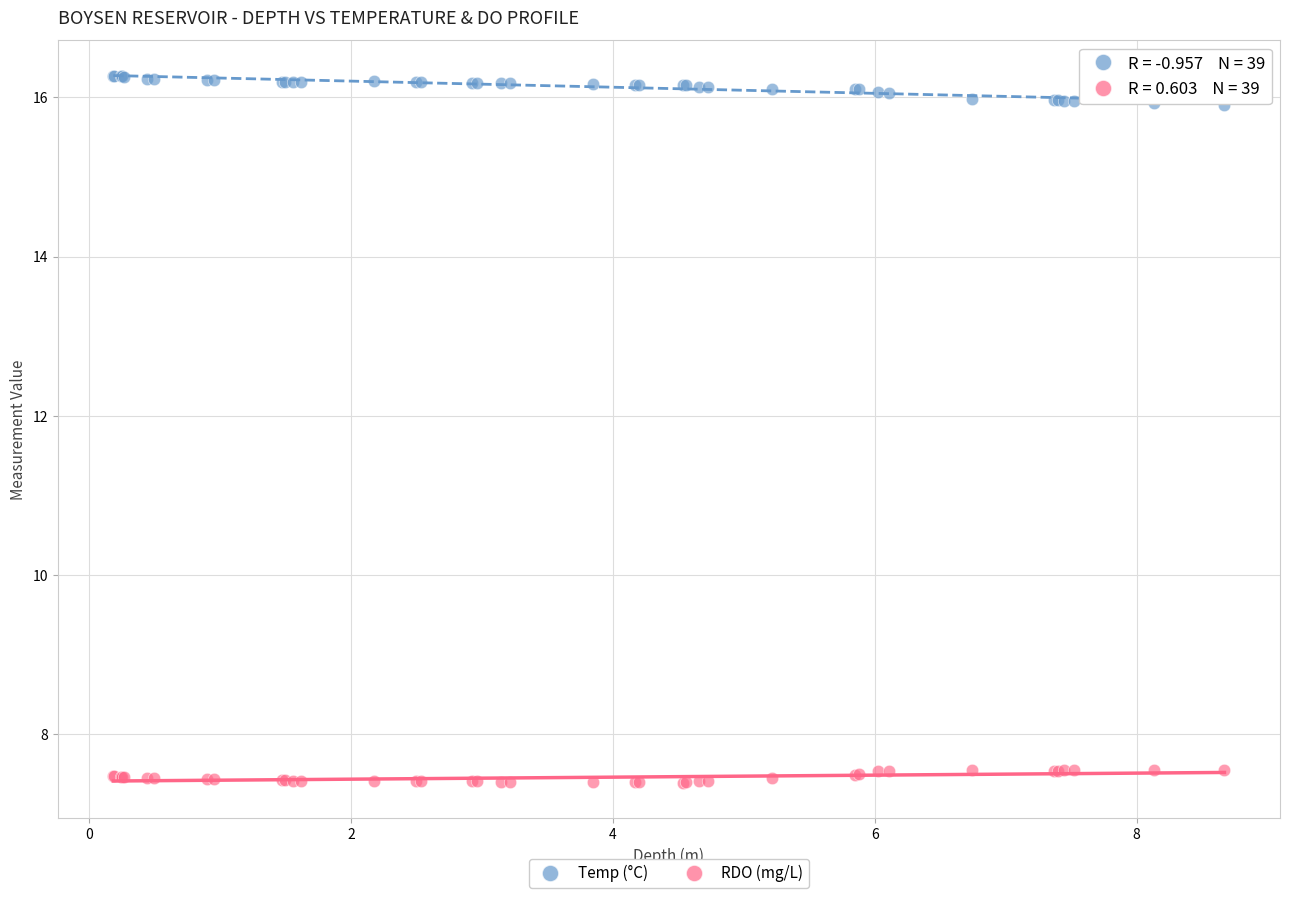

Which series contains the highest Y value?

Temp (°C)